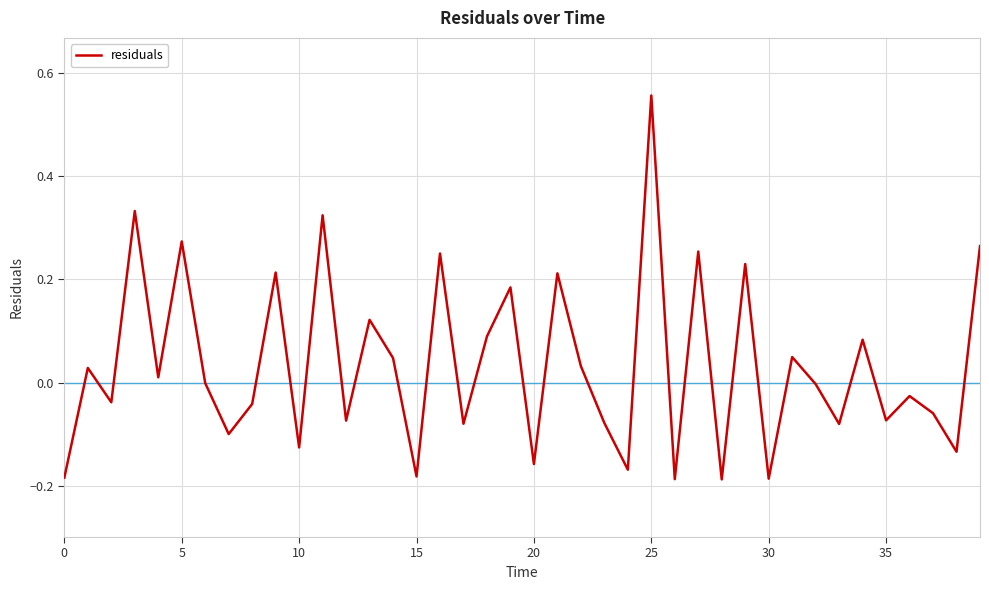

What is the difference between the maximum and minimum values?

0.7